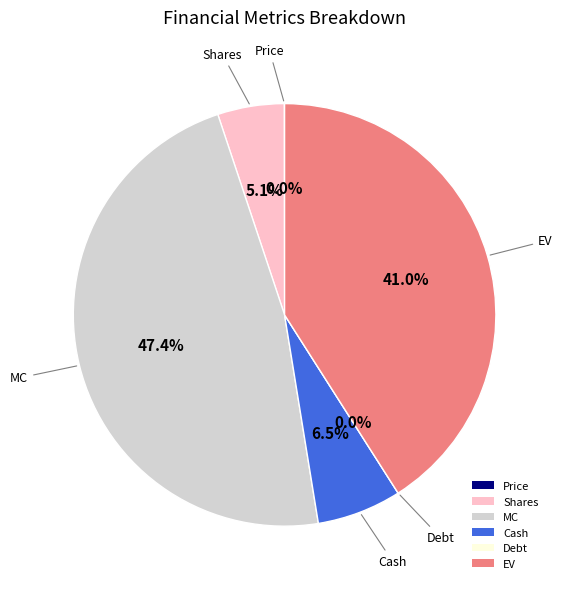

Count the number of slices in the pie.

6